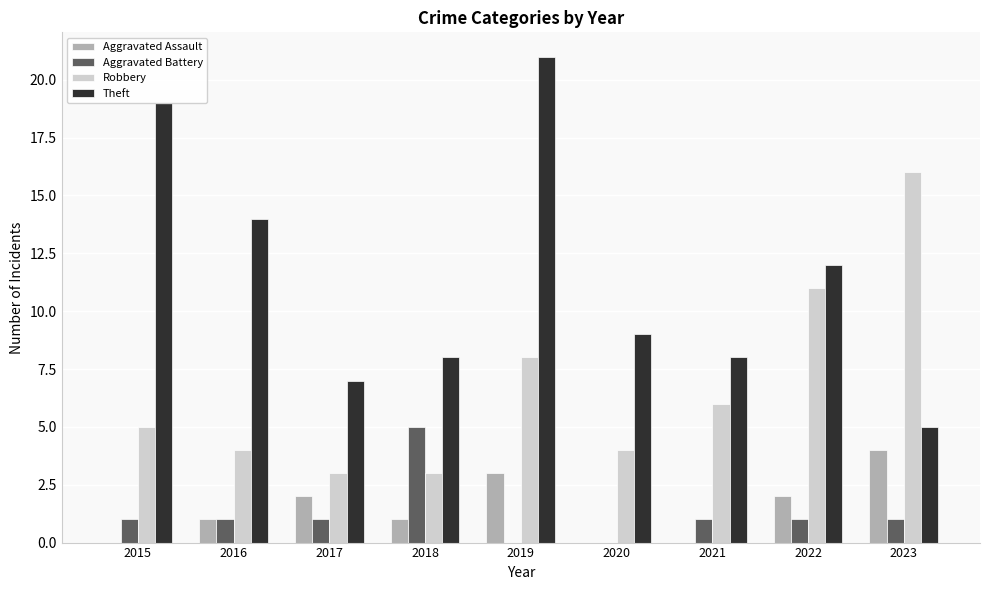

The value of Aggravated Assault at 2019 is 3. True or false?

True